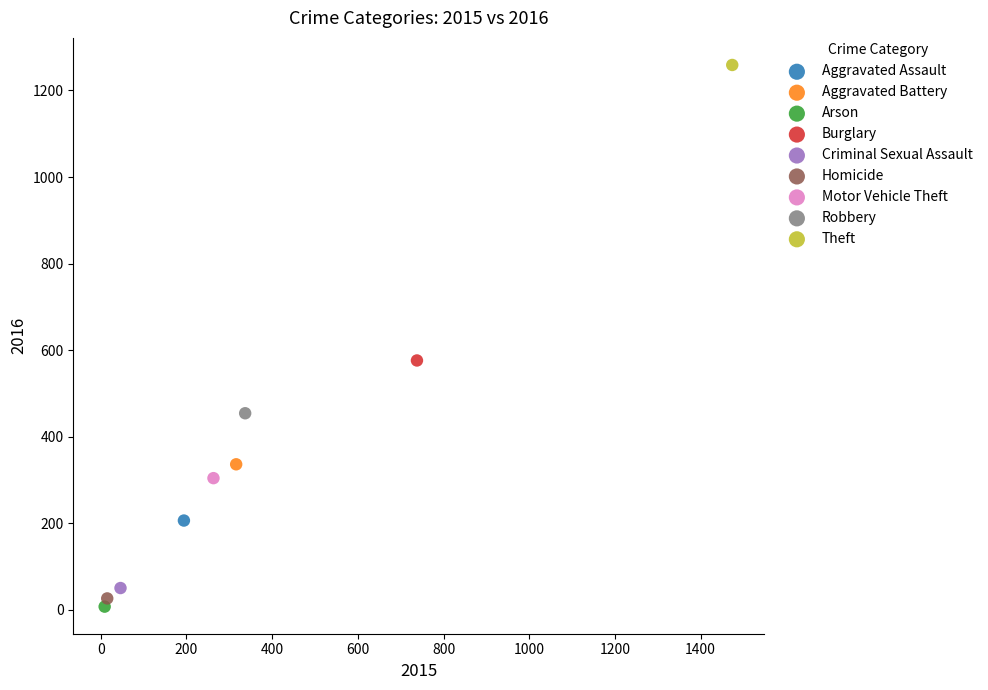

What are all the series names shown in the legend?

Aggravated Assault, Aggravated Battery, Arson, Burglary, Criminal Sexual Assault, Homicide, Motor Vehicle Theft, Robbery, Theft